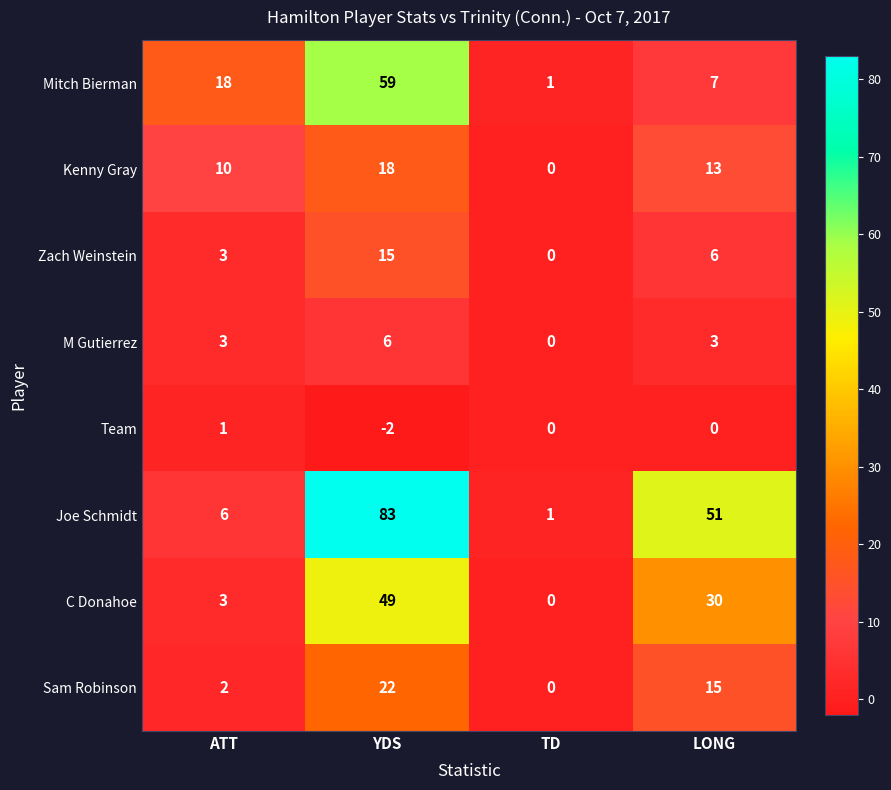

What is the maximum value shown in the chart?

83